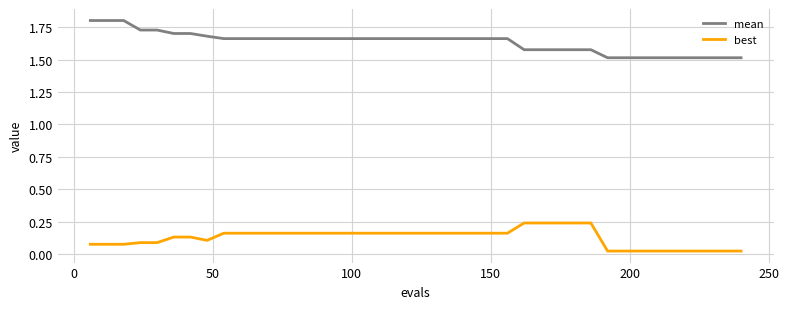

True or false: best and mean intersect in this chart.

False